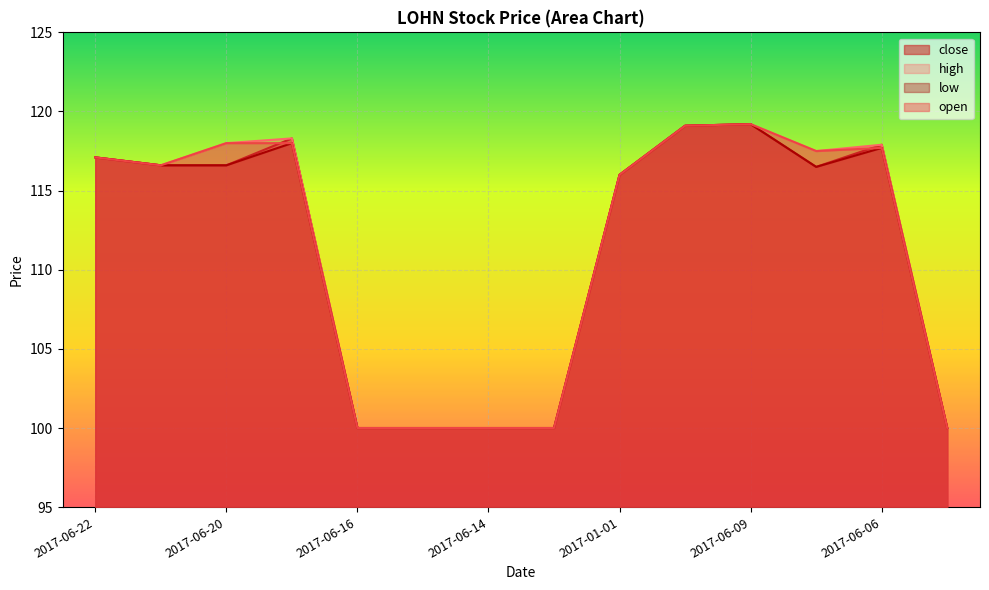

What is the maximum value for close?

119.2